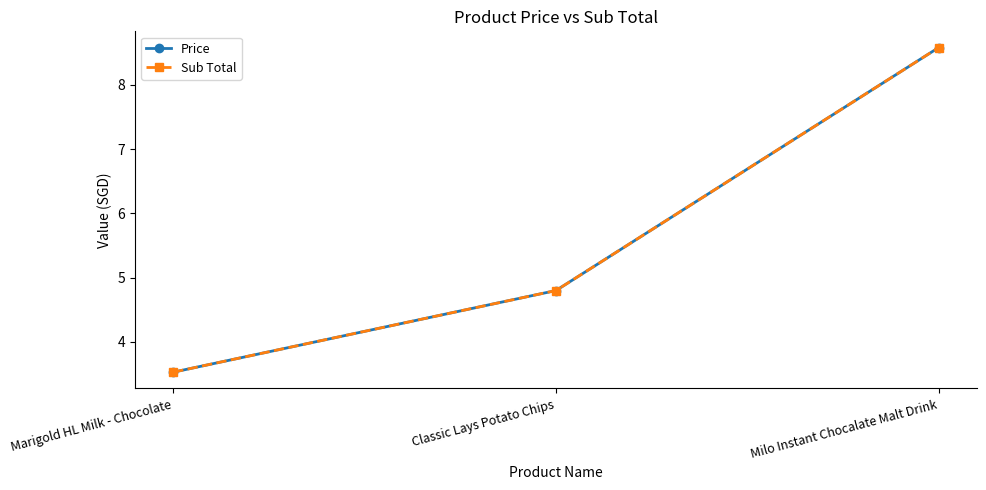

Is this an area chart (filled region under the line)?

No